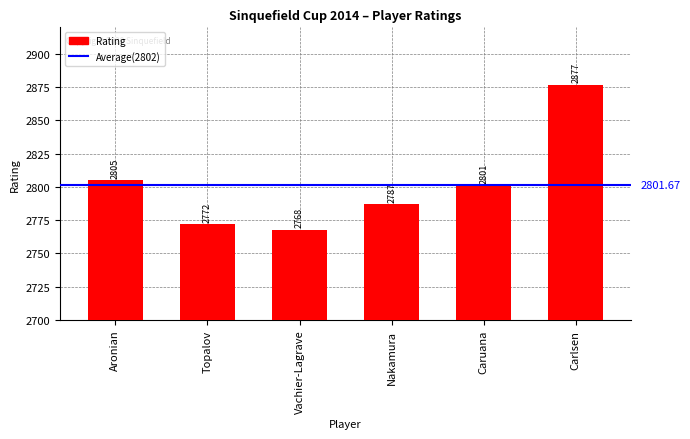

What is the difference between the maximum and minimum values?

109